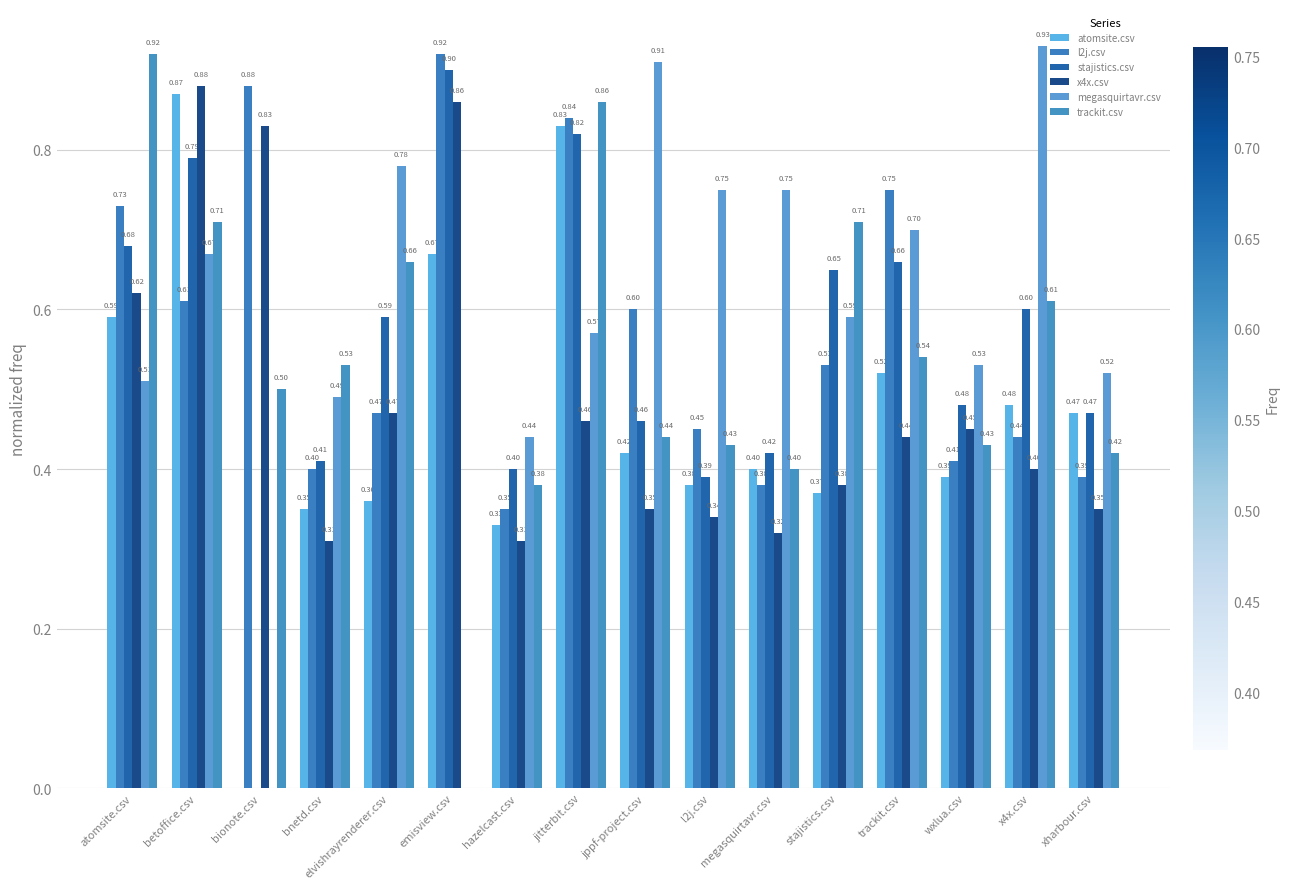

Reading left to right, transcribe all the data shown in this chart.

atomsite.csv: 0.6	0.9	0.0	0.3	0.4	0.7	0.3	0.8	0.4	0.4	0.4	0.4	0.5	0.4	0.5	0.5
l2j.csv: 0.7	0.6	0.9	0.4	0.5	0.9	0.3	0.8	0.6	0.5	0.4	0.5	0.8	0.4	0.4	0.4
stajistics.csv: 0.7	0.8	0.0	0.4	0.6	0.9	0.4	0.8	0.5	0.4	0.4	0.7	0.7	0.5	0.6	0.5
x4x.csv: 0.6	0.9	0.8	0.3	0.5	0.9	0.3	0.5	0.3	0.3	0.3	0.4	0.4	0.5	0.4	0.3
megasquirtavr.csv: 0.5	0.7	0.0	0.5	0.8	0.0	0.4	0.6	0.9	0.8	0.8	0.6	0.7	0.5	0.9	0.5
trackit.csv: 0.9	0.7	0.5	0.5	0.7	0.0	0.4	0.9	0.4	0.4	0.4	0.7	0.5	0.4	0.6	0.4